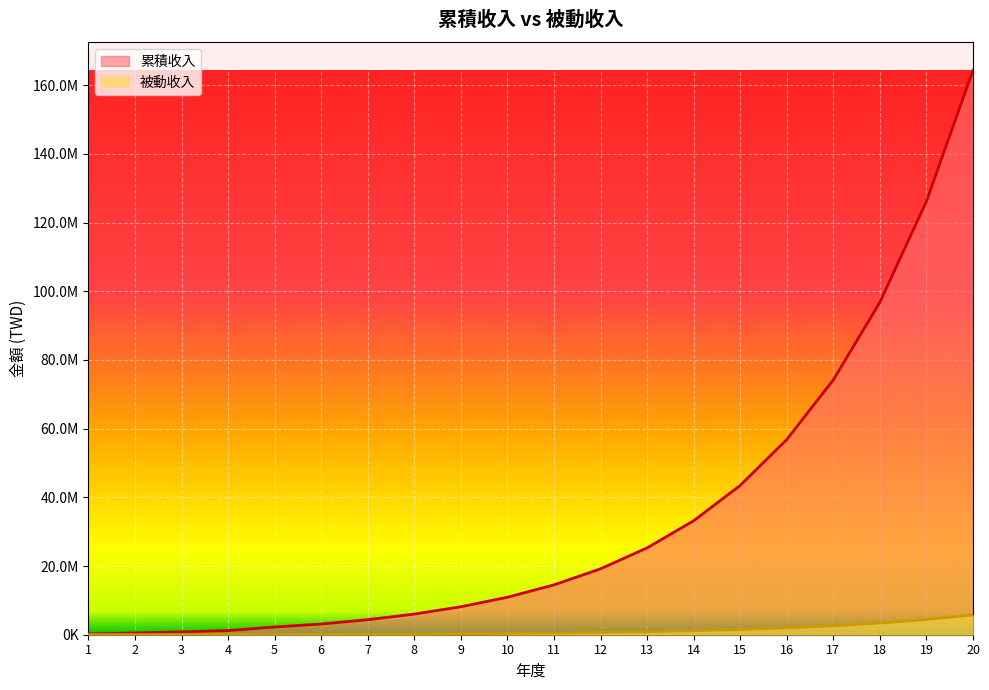

Reading left to right, list all the values displayed in this chart.

累積收入: 1=234000.0	2=507780.0	3=828102.6	4=1202880.0	5=2244032.1	6=3117540.1	7=4377802.1	8=6016142.7	9=8145985.5	10=10914781.2	11=14514215.6	12=19193480.2	13=25276524.3	14=33184481.6	15=43464826.1	16=56829273.9	17=74203056.1	18=96788972.9	19=126150664.8	20=164320864.2
被動收入: 1=8190.0	2=17772.3	3=28983.6	4=42100.8	5=78541.1	6=109113.9	7=153223.1	8=210565.0	9=285109.5	10=382017.3	11=507997.5	12=671771.8	13=884678.4	14=1161456.9	15=1521268.9	16=1989024.6	17=2597107.0	18=3387614.1	19=4415273.3	20=5751230.2